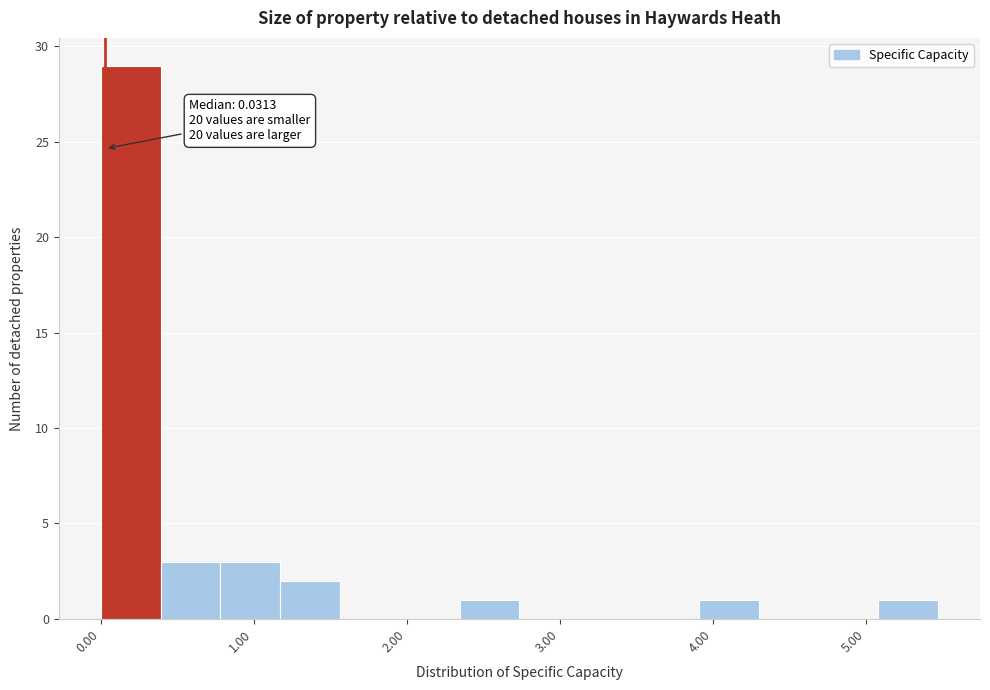

Around what value on the x-axis is the tallest bar? Give the approximate position of its centre, as read against the axis.

0.2